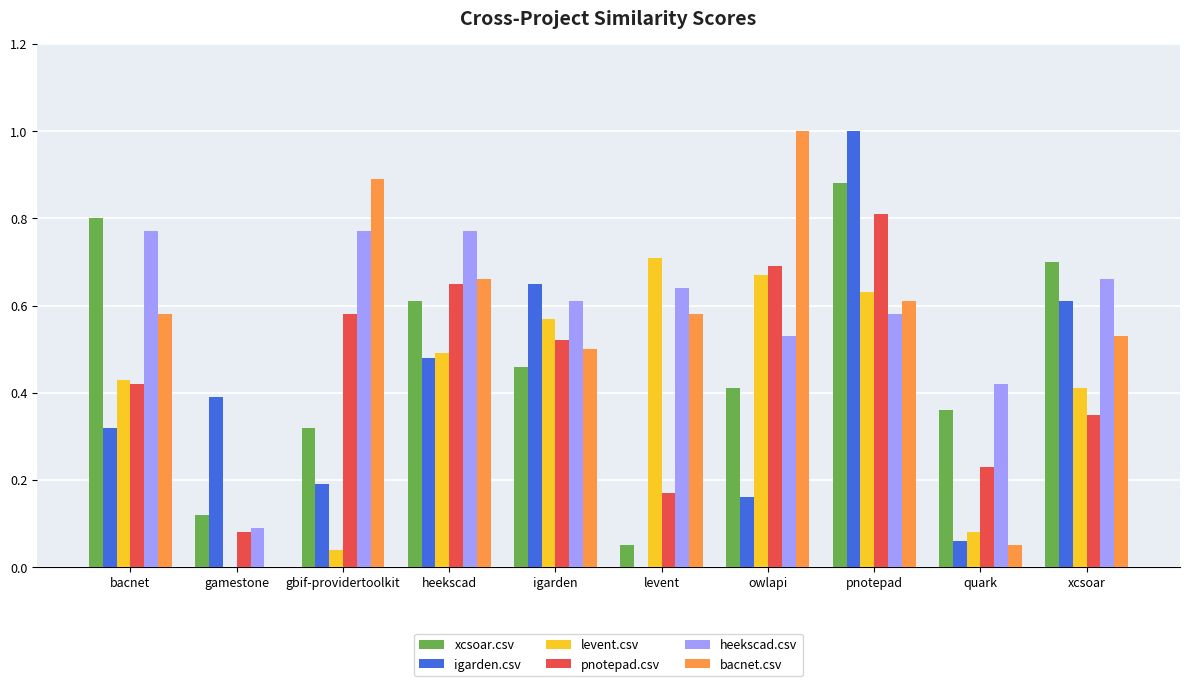

How many groups of bars are there?

10